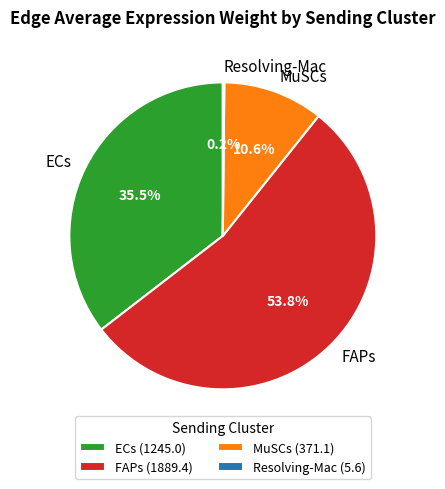

What is the ratio of the value at MuSCs to the value at ECs?

0.3